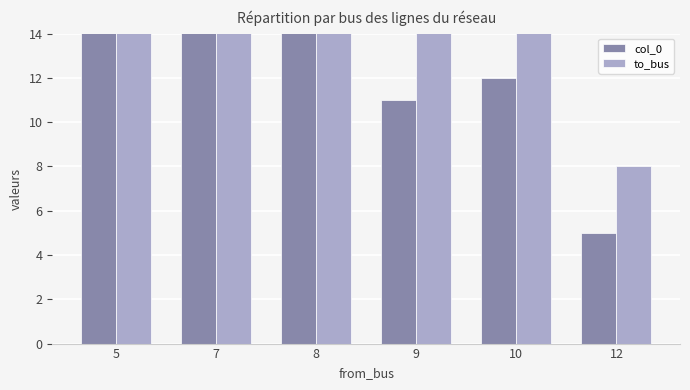

Rank the categories by col_0 value from highest to lowest.

5, 7, 8, 10, 9, 12